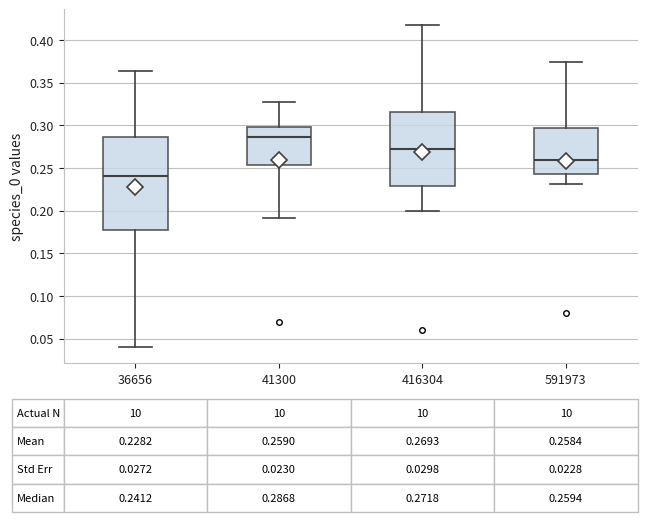

Which box has the highest median line?

41300